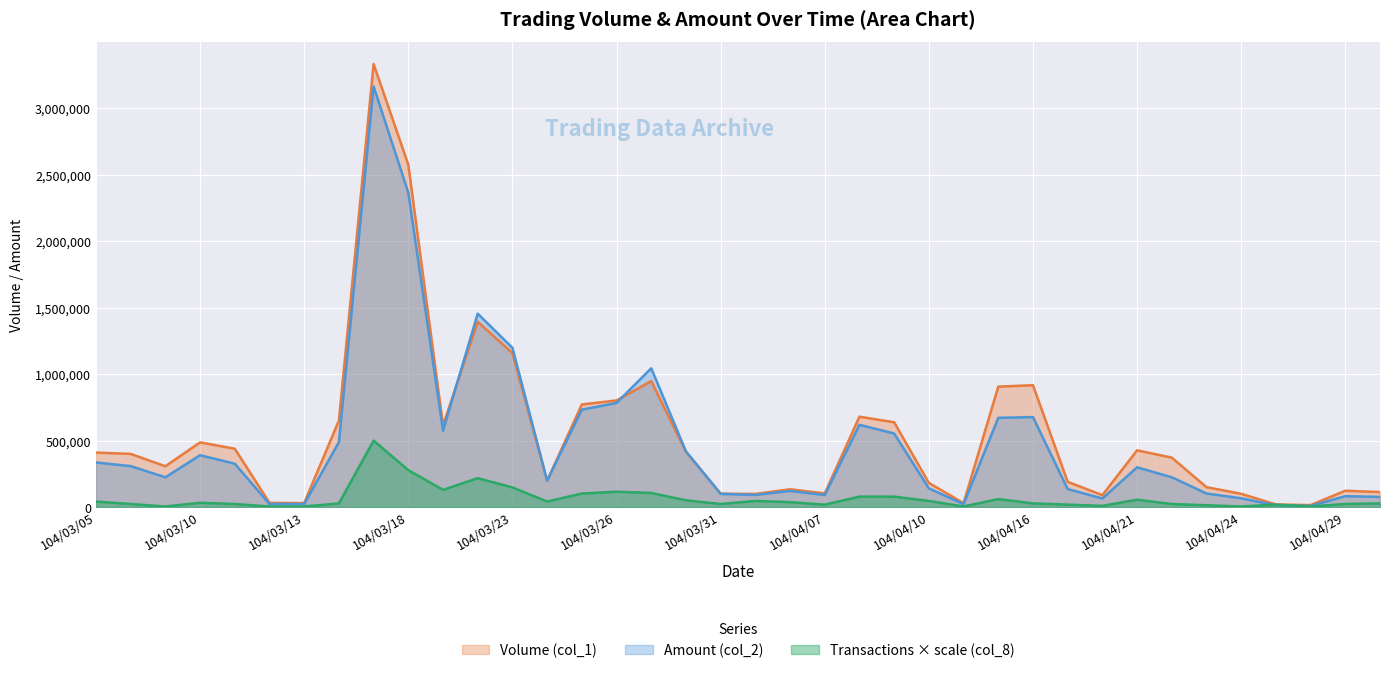

How many values in the Transactions (col_8) series are below 32404?

19